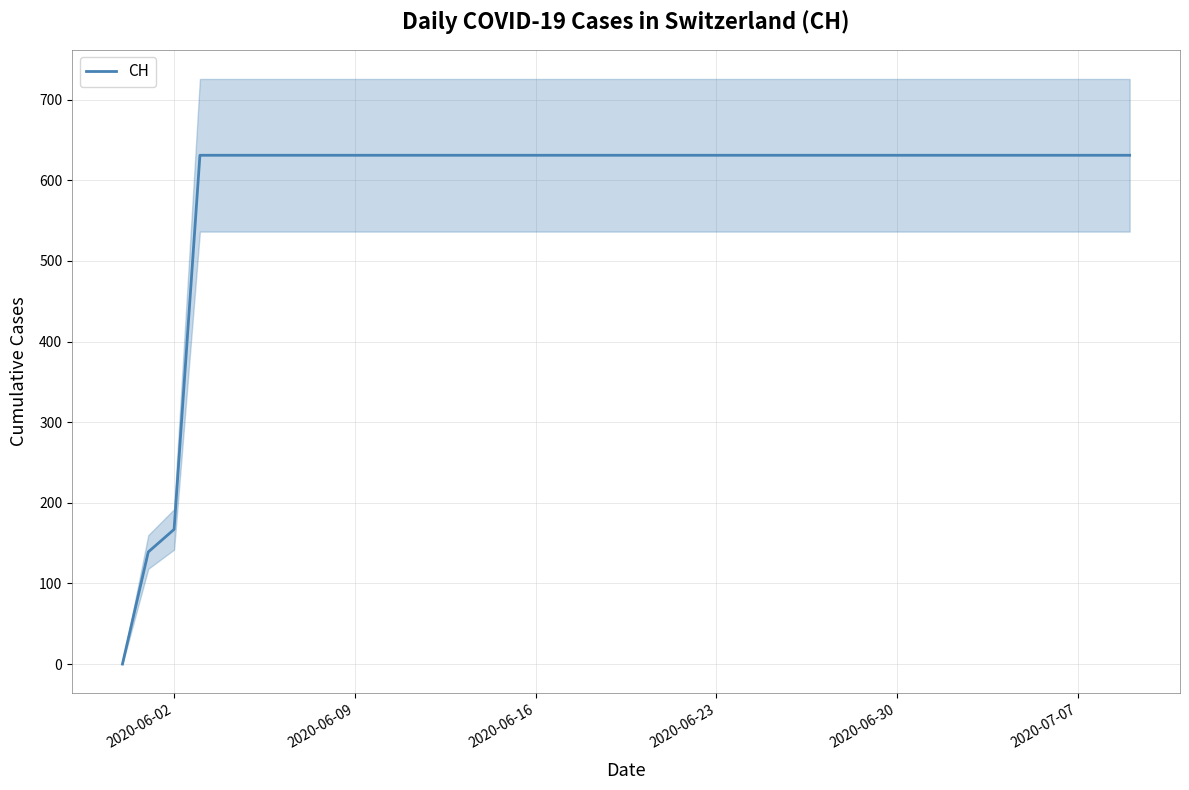

True or false: there are more than 2 points higher than both neighbors.

False